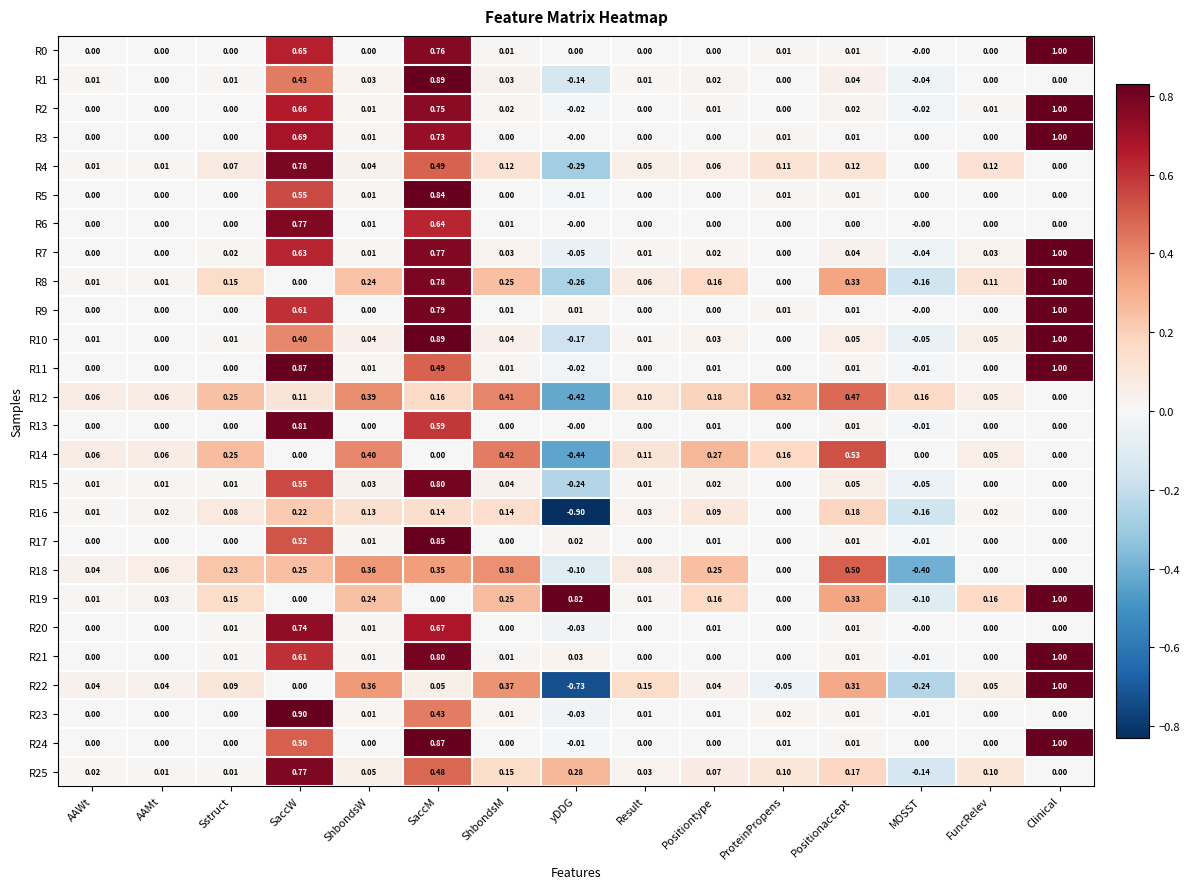

Where does the R15 series first go above 0?

AAWt